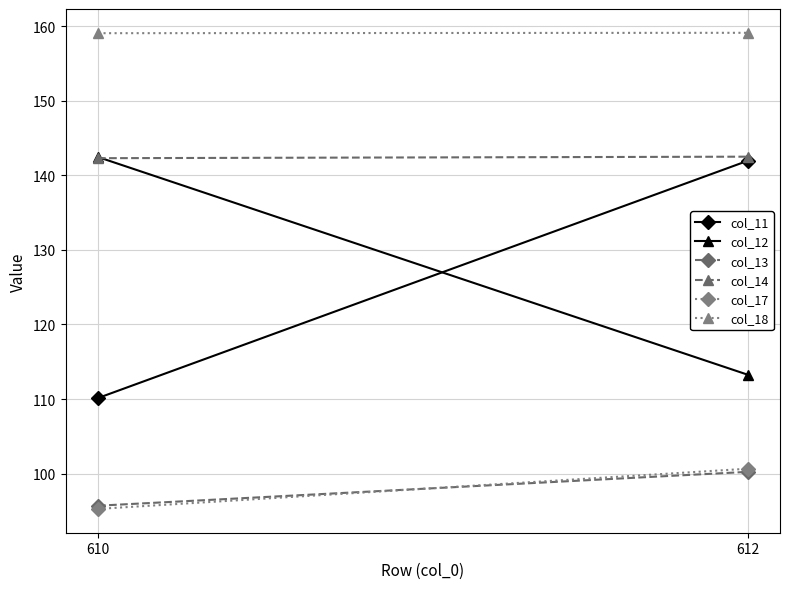

How many data points in col_11 are above 141?

1